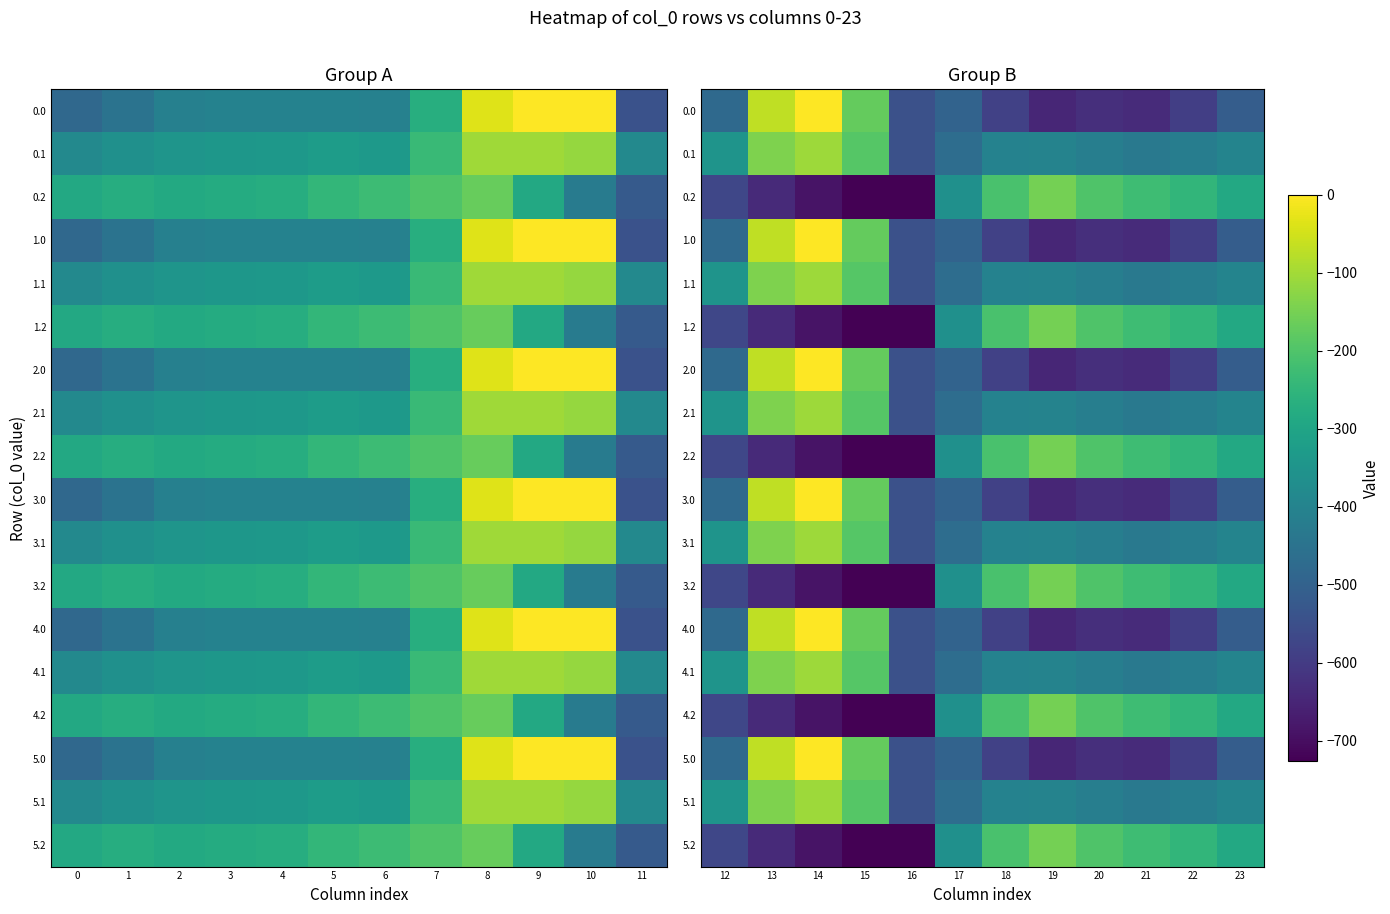

What is the difference between the second highest and minimum values in the 0.0 series?

579.0